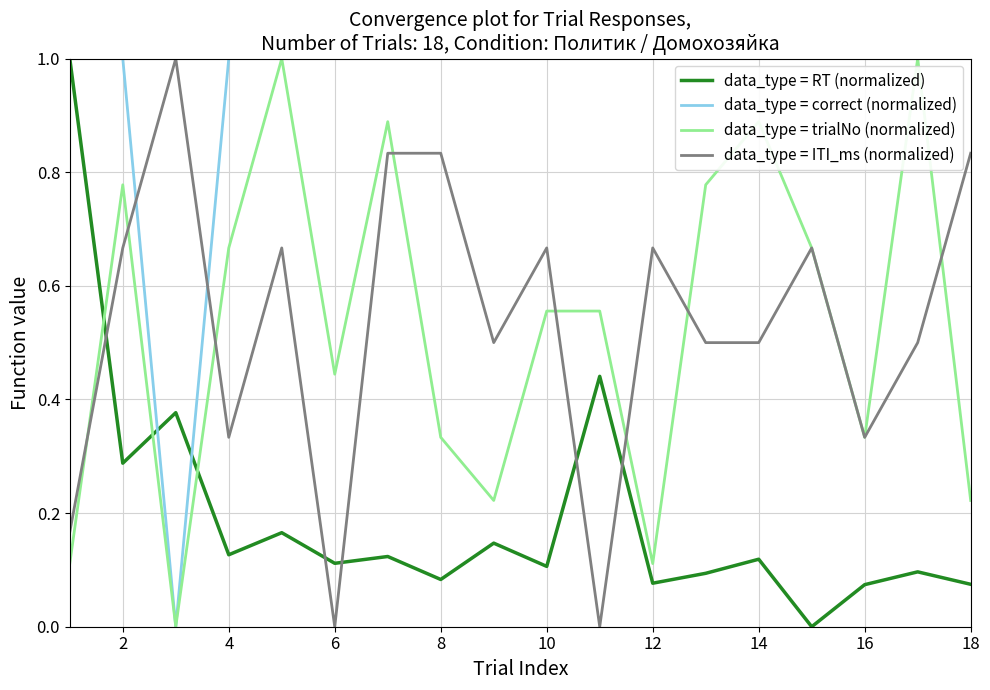

How many values in data_type = RT (normalized) are above zero?

17